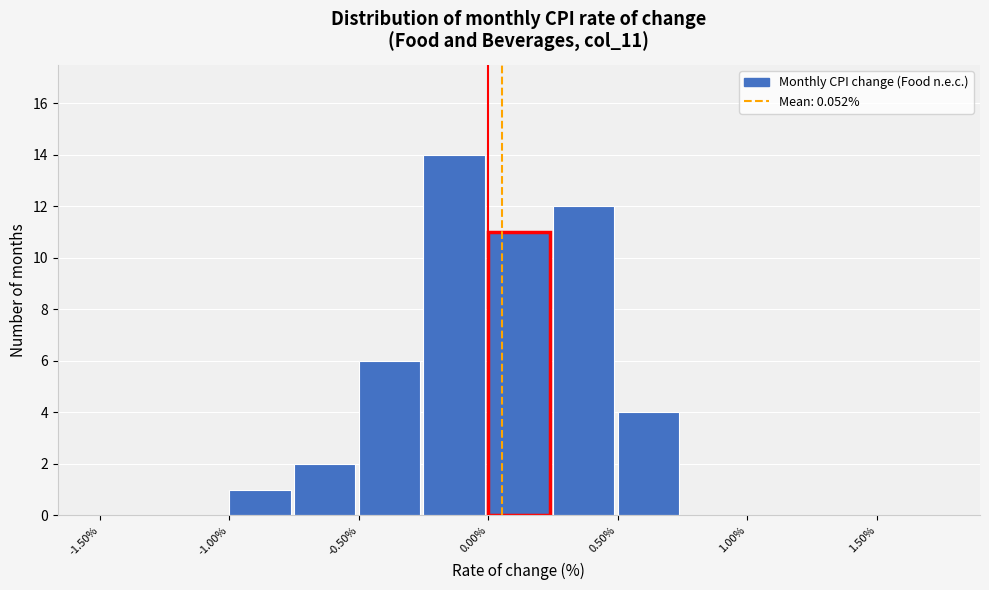

What is the height of the bar covering -0.75 to -0.50 on the x-axis? The values are not printed on the chart, so give them approximately, as read against the axis.

2